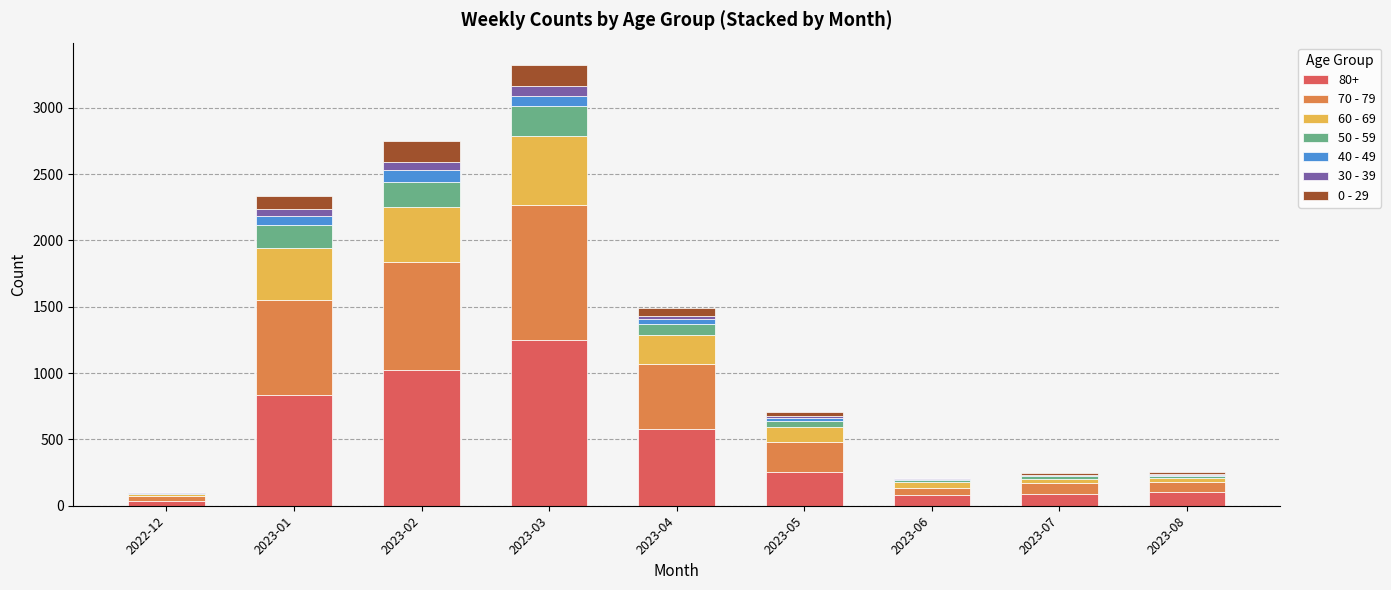

At which category is the sum across all series the highest?

2023-03